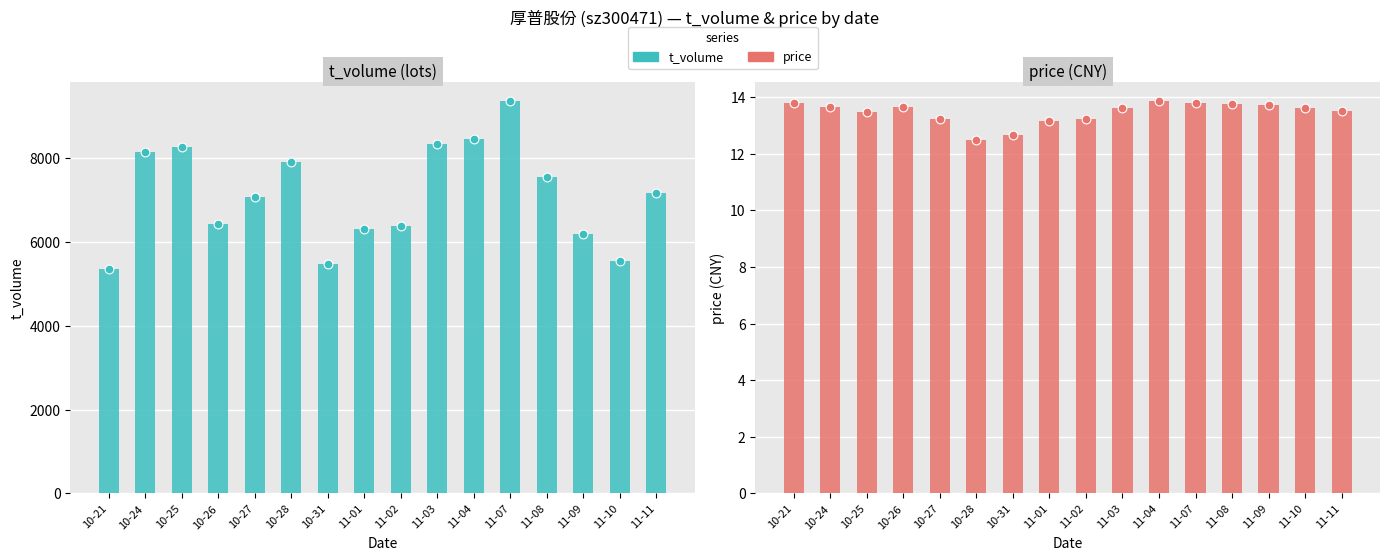

Which series contains the lowest Y value?

price